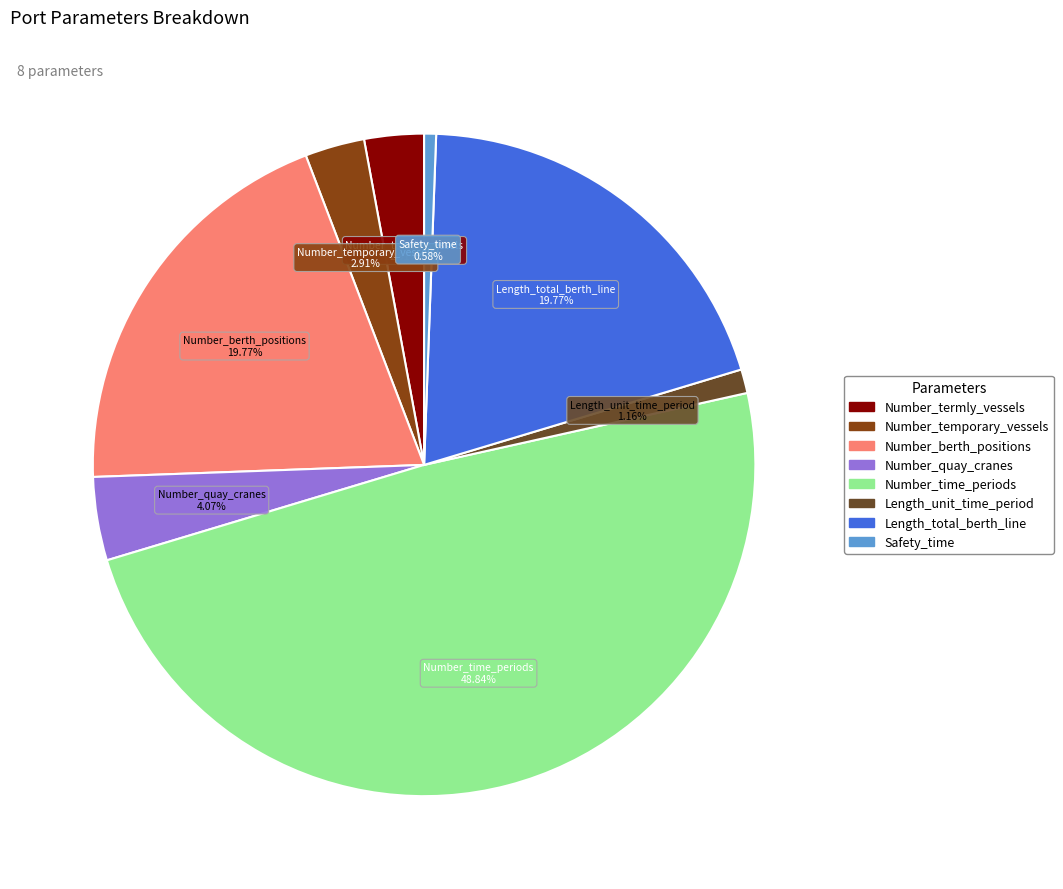

What percentage is NOT represented by Number_quay_cranes?

95.9%